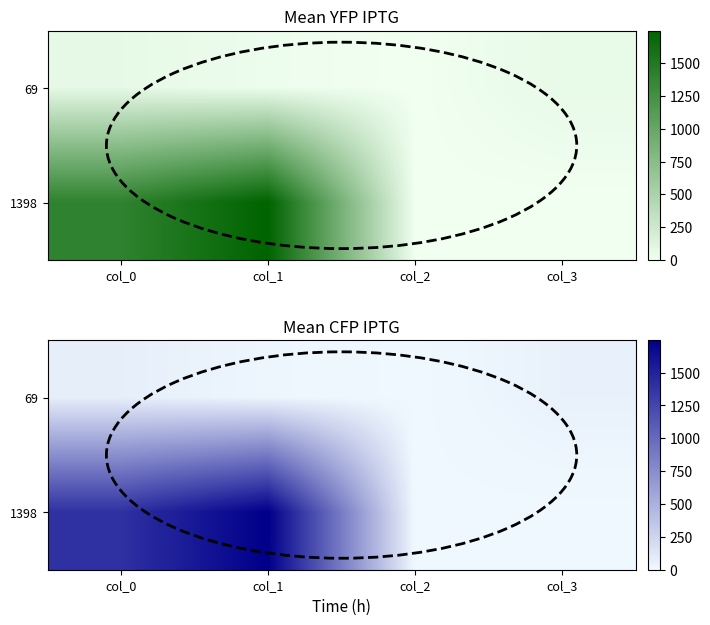

How many data points in 69 are above 55?

1